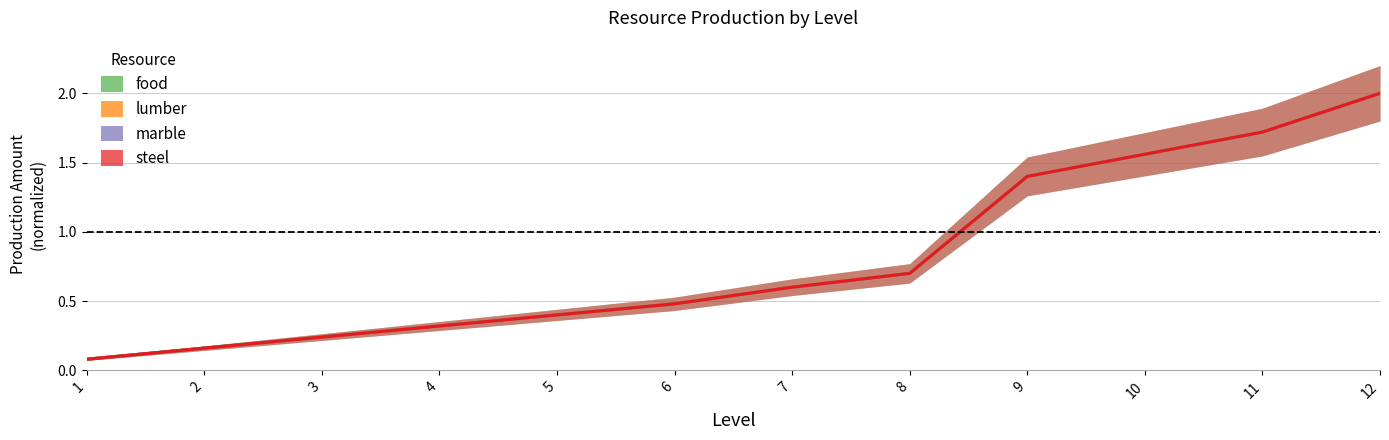

Which series has the largest total across all categories?

food